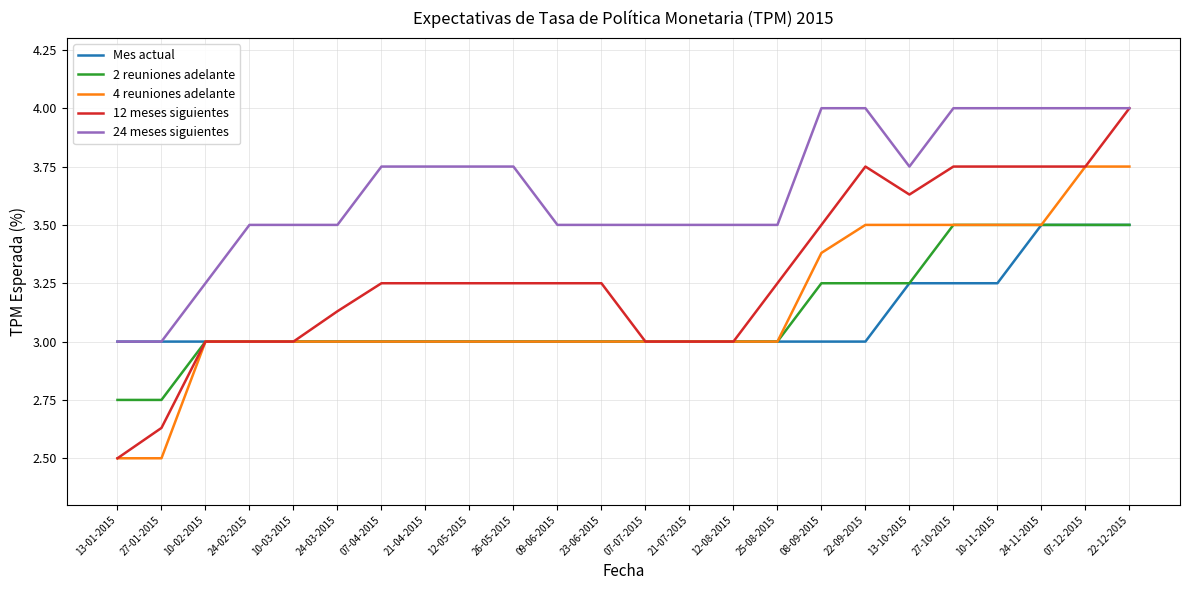

Between 24-02-2015 and 13-10-2015, which series saw the biggest shift?

12 meses siguientes